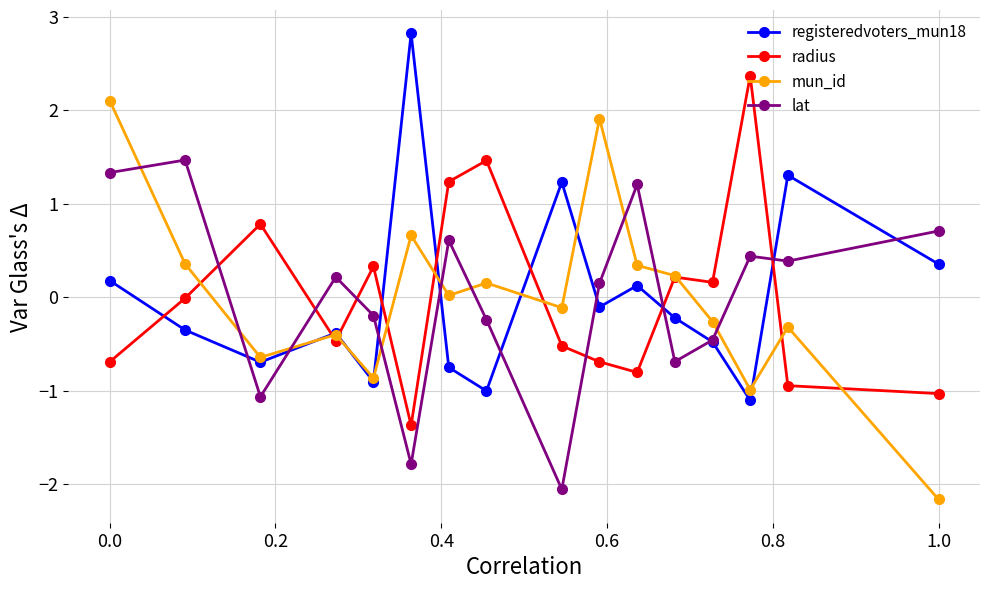

At how many categories does at least one series exceed 1?

10